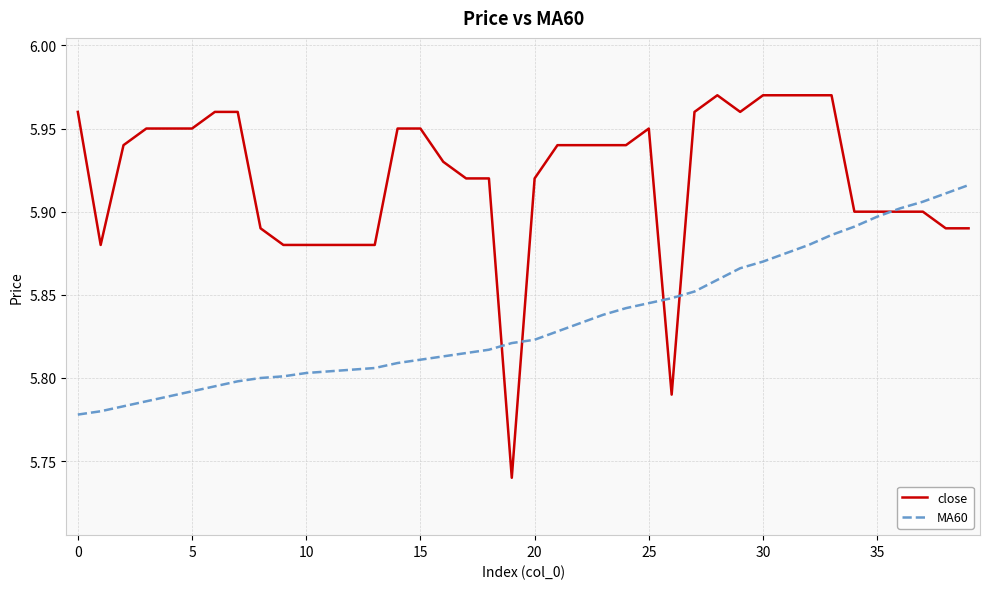

Which series has the largest range (max minus min)?

close